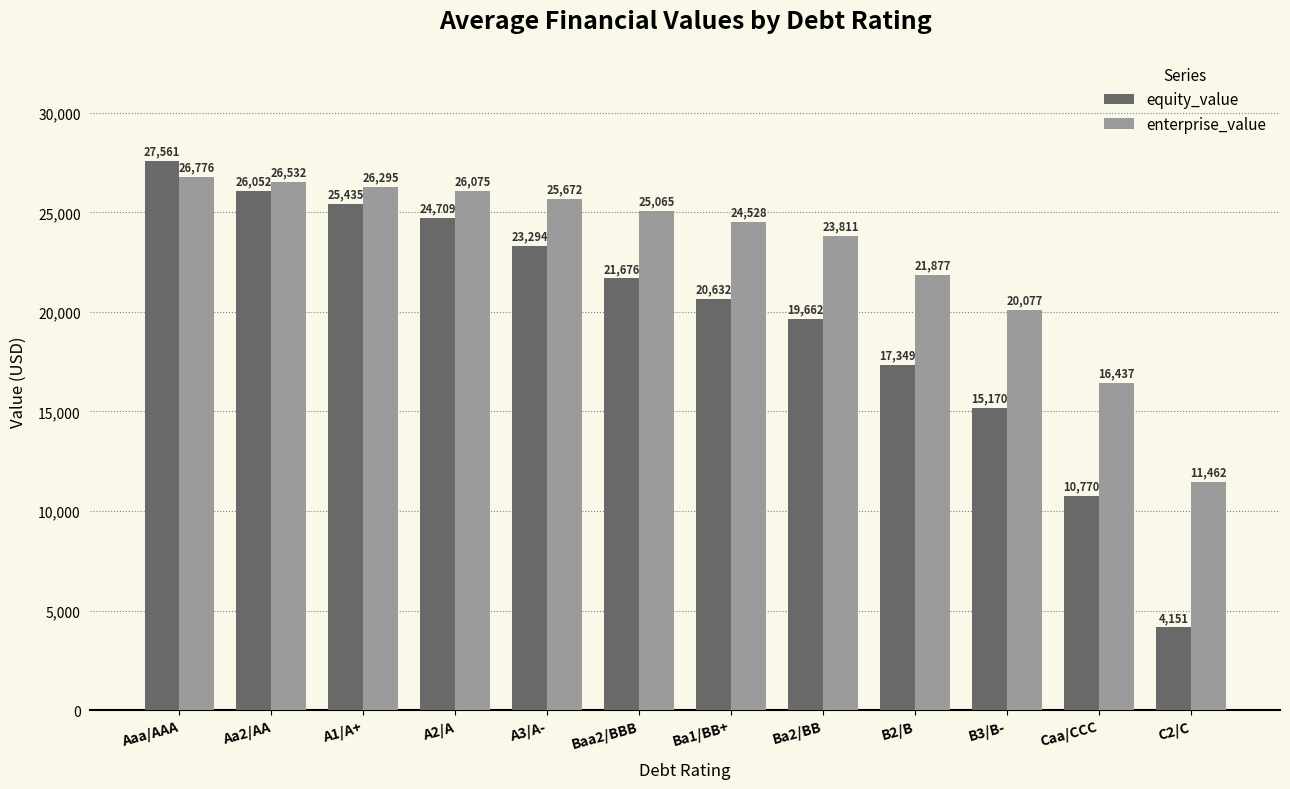

How many bars are there in total?

24